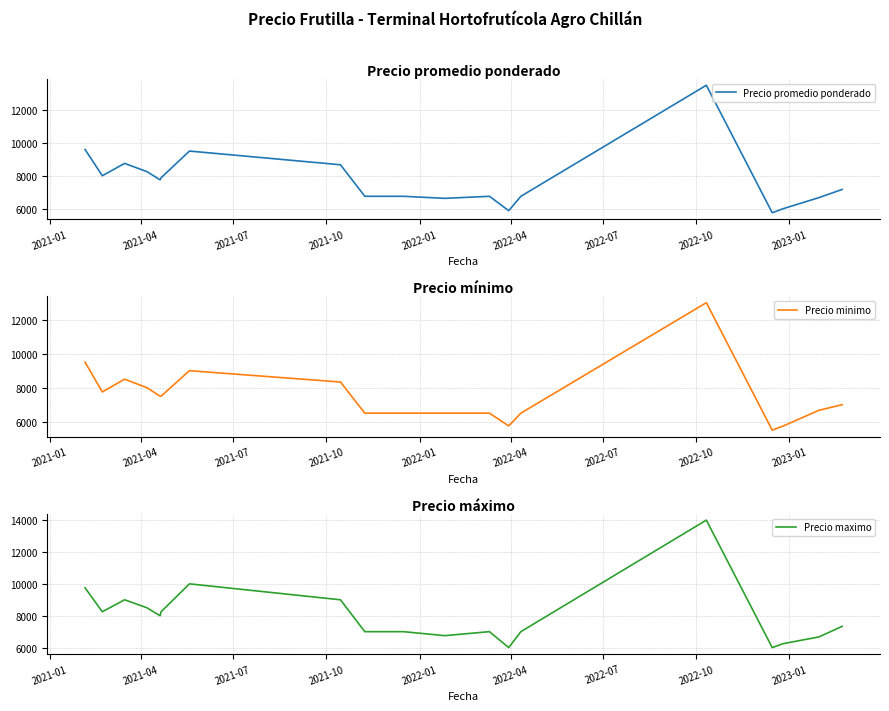

The Precio maximo series shows 2046.3 at 18. True or false?

False